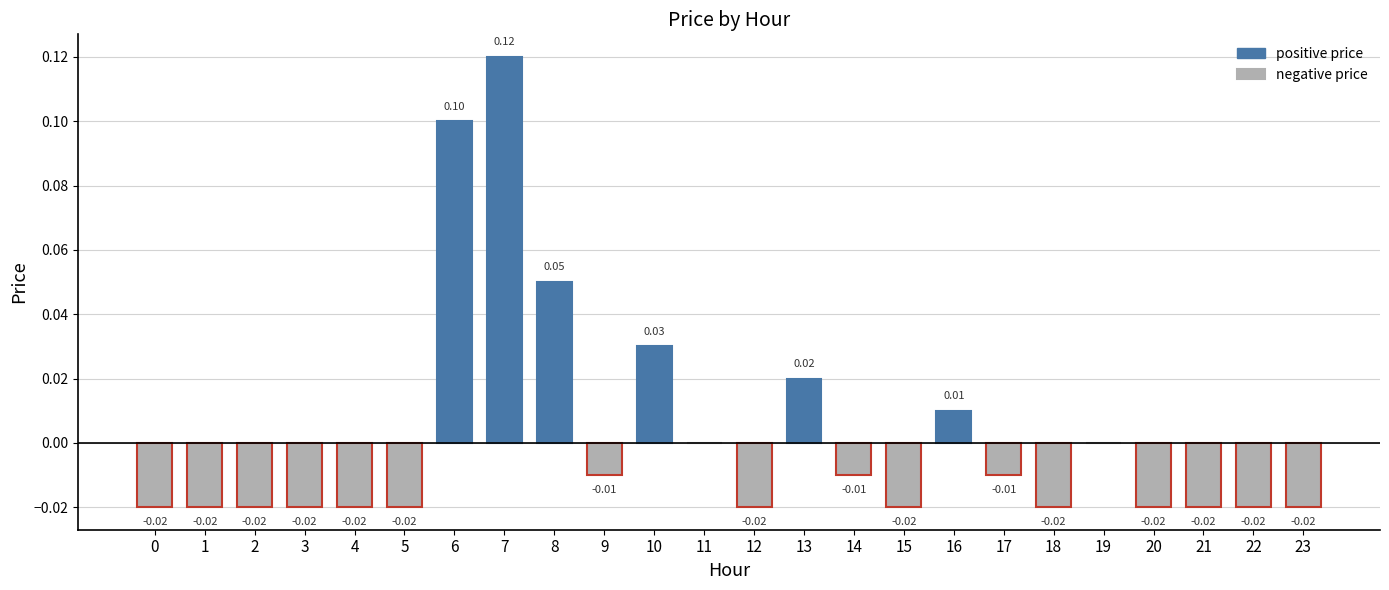

How many series are shown in this chart?

1